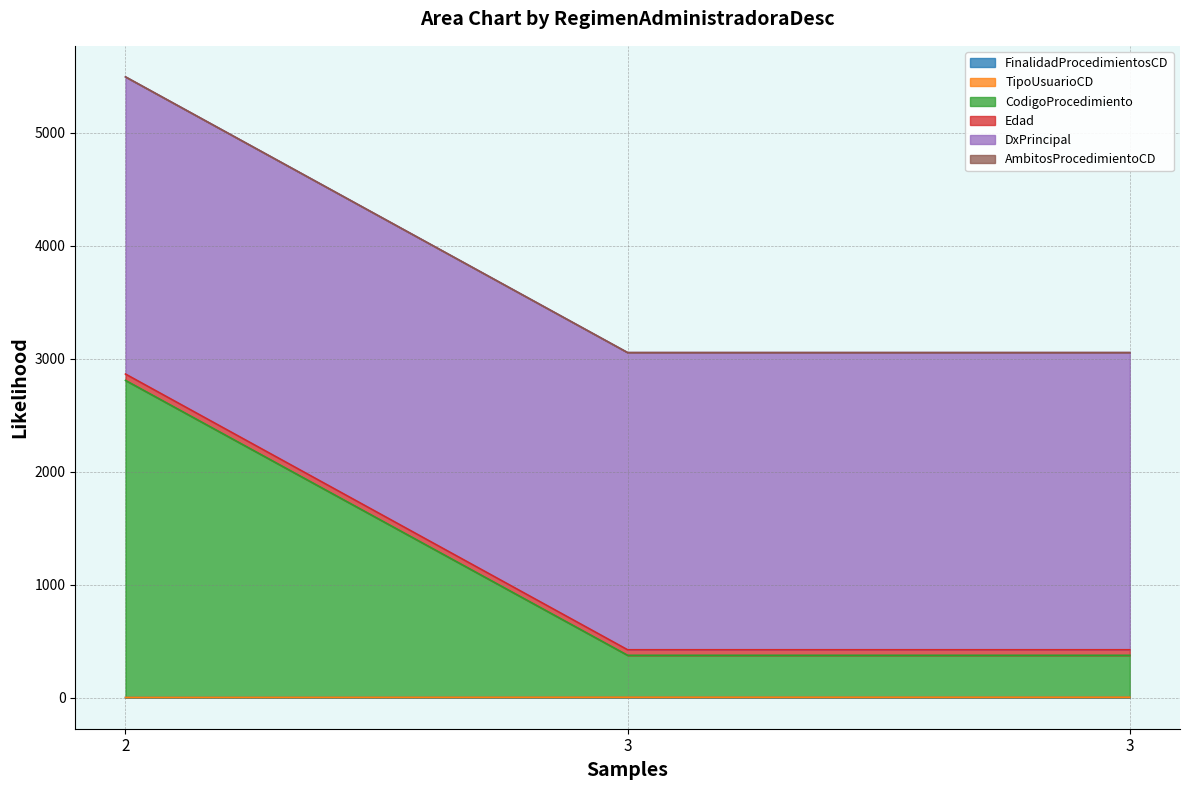

What is the maximum value for FinalidadProcedimientosCD?

2